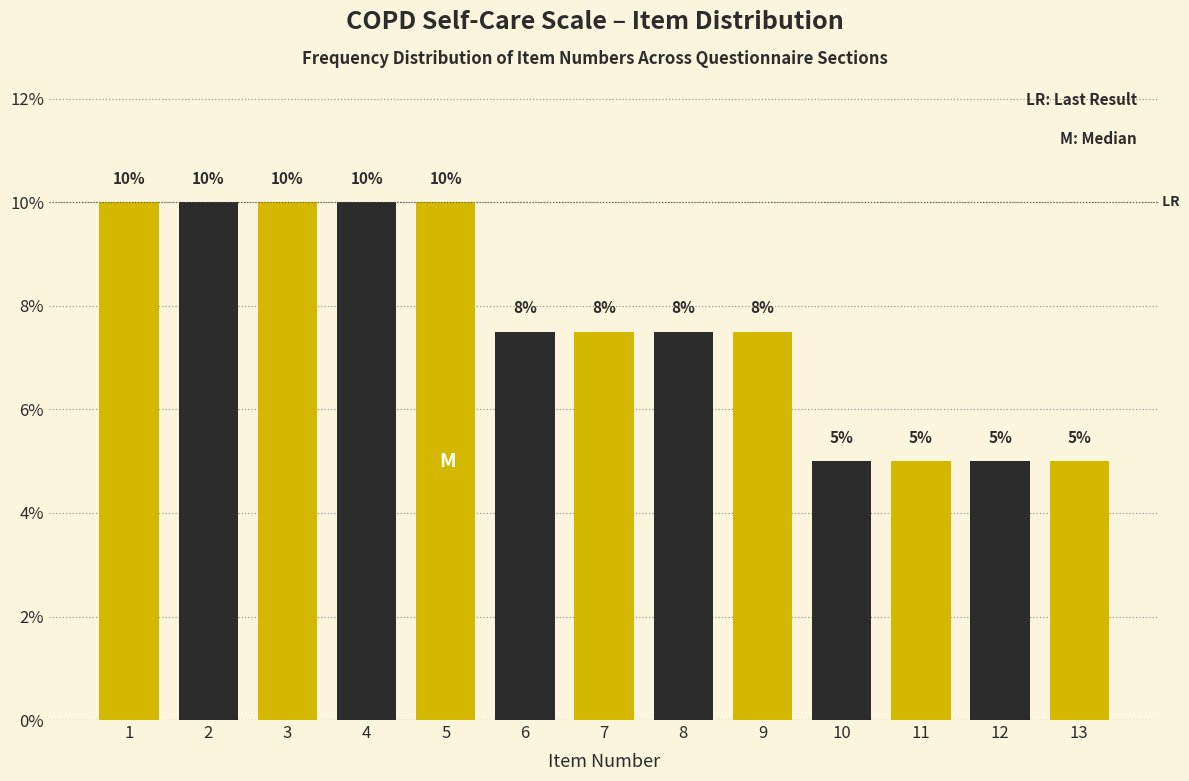

True or false: the data shows 4.2 at 6.

False